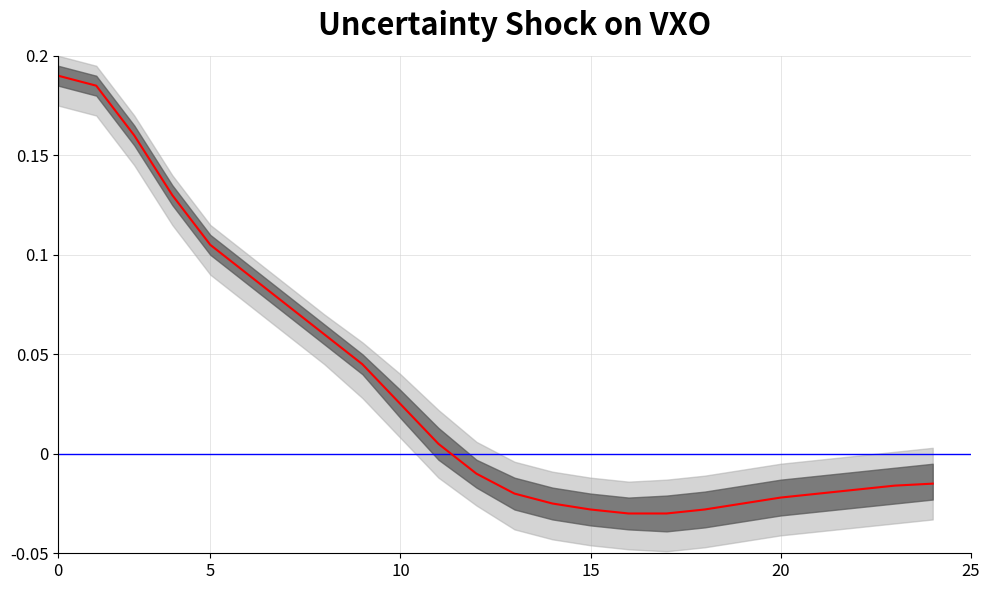

At how many categories does at least one series exceed 0?

14